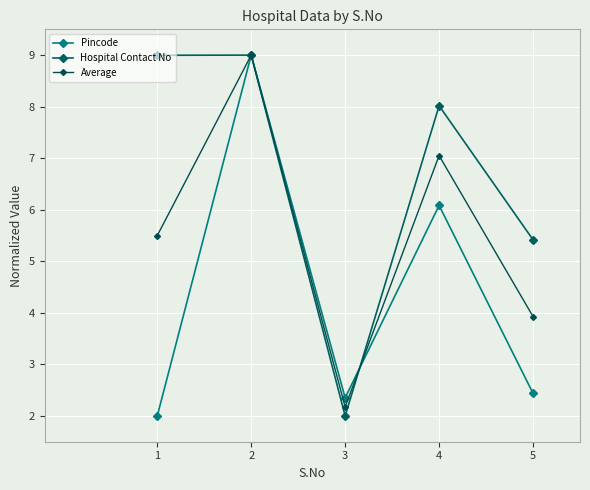

At which category does the chart reach its peak across all series?

2